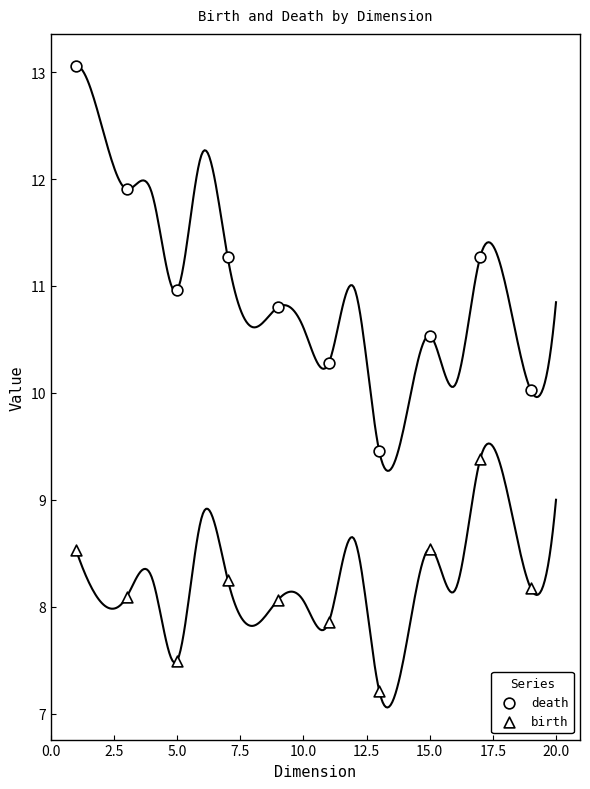

Which series has the largest Y range (max minus min)?

death